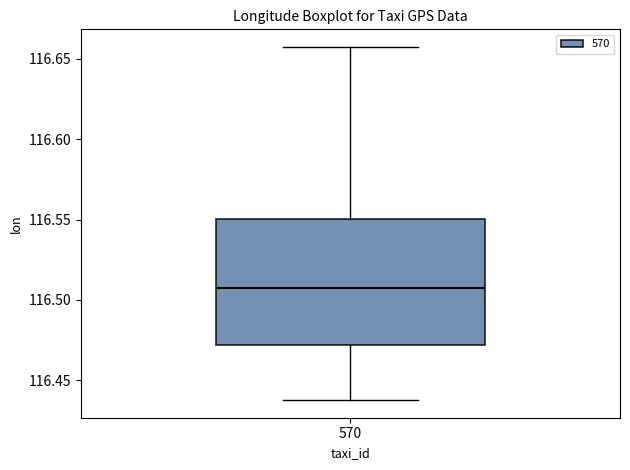

Read this box plot against the y-axis: the position of the median line, the range covered by the box, and the ends of both whiskers. The values are not printed on the chart, so give them approximately, as read against the axis.

median 116.505, box 116.470 to 116.550, whiskers 116.440 to 116.655